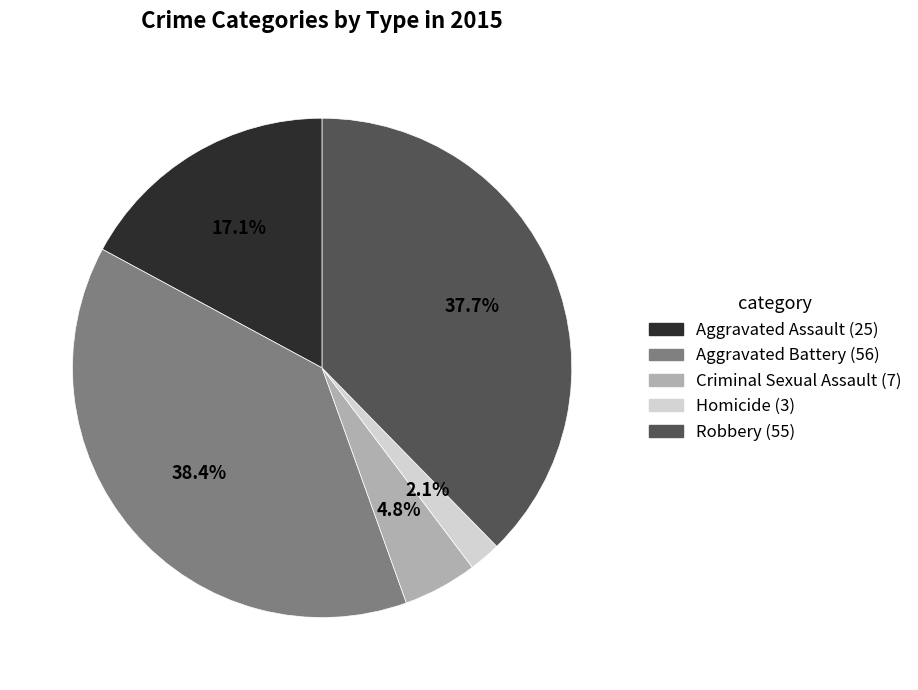

To the nearest percent, what is the difference between the Homicide and Aggravated Battery slice percentages?

36%